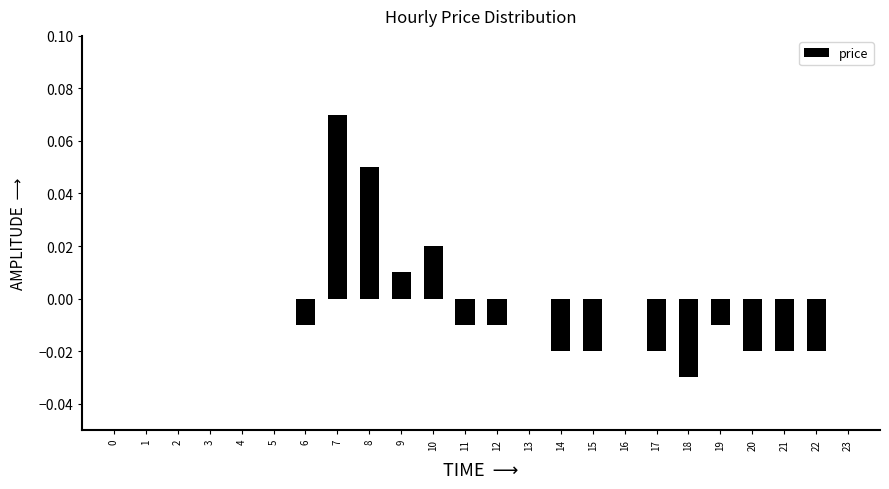

Which category has the highest value across all series?

7